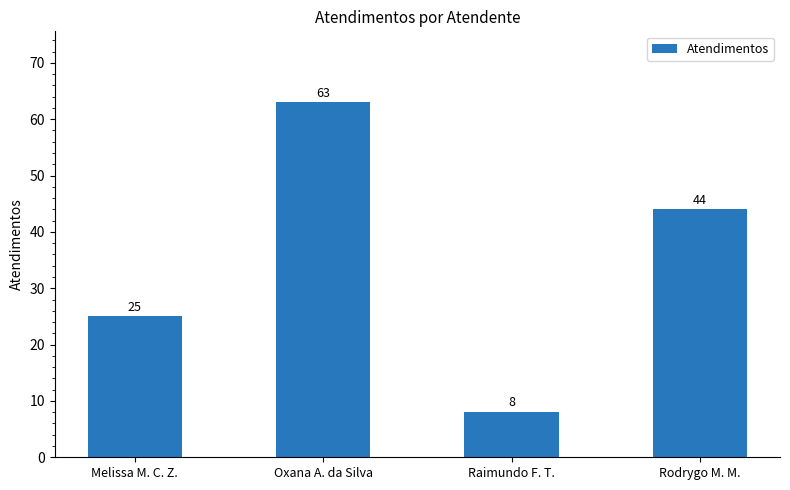

Reading right to left, list all the values displayed in this chart.

Rodrygo M. M.=44	Raimundo F. T.=8	Oxana A. da Silva=63	Melissa M. C. Z.=25